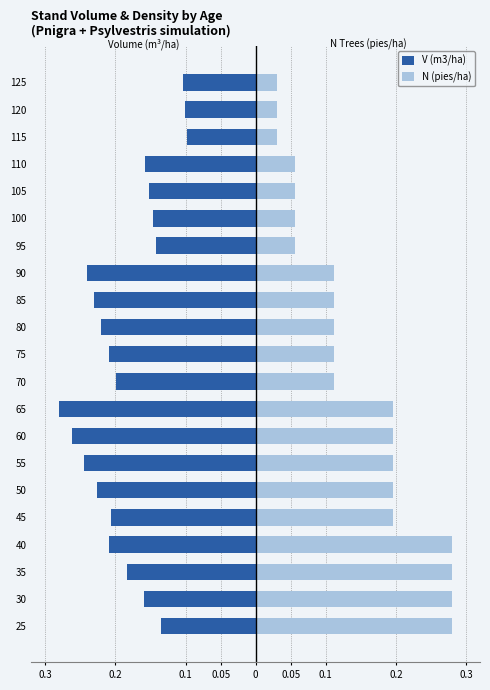

What is the sum of all N (pies/ha) values?

3.0